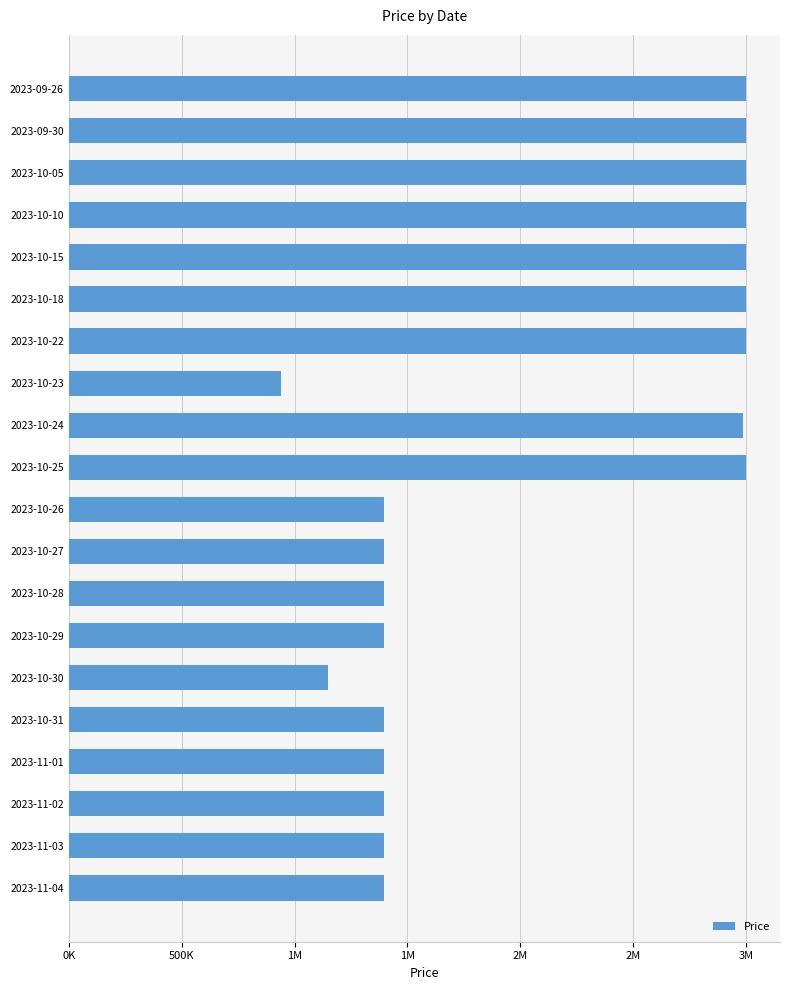

What is the difference between the maximum and minimum values?

2061000